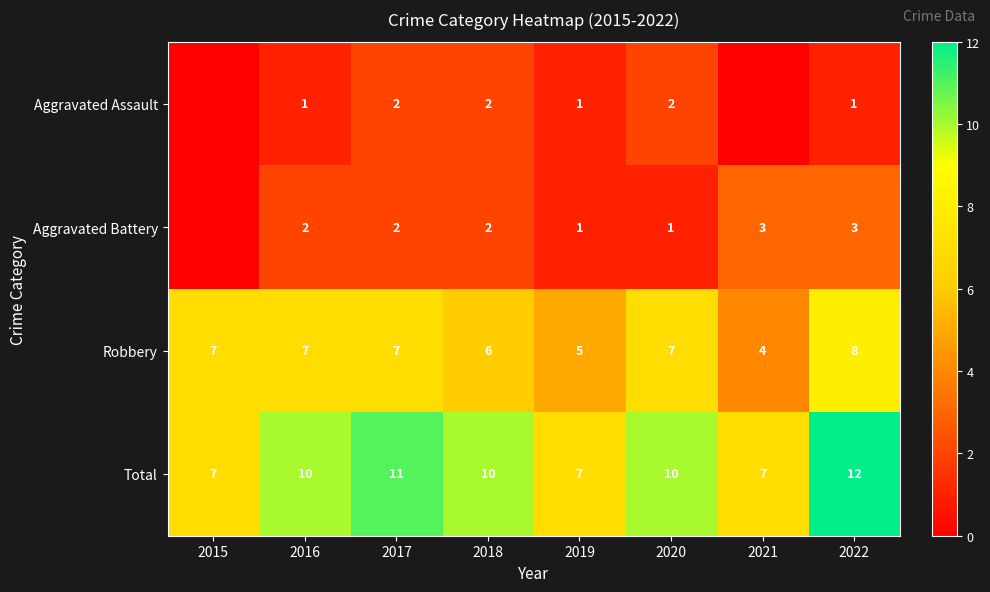

True or false: Robbery has a value of 3 at 2018.

False